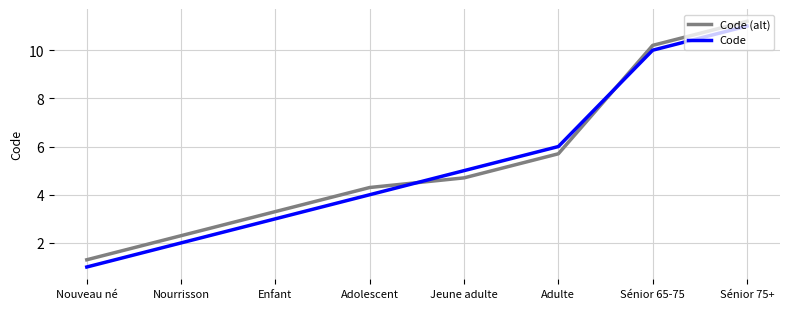

True or false: Code has more than 0 points higher than both neighbors.

False